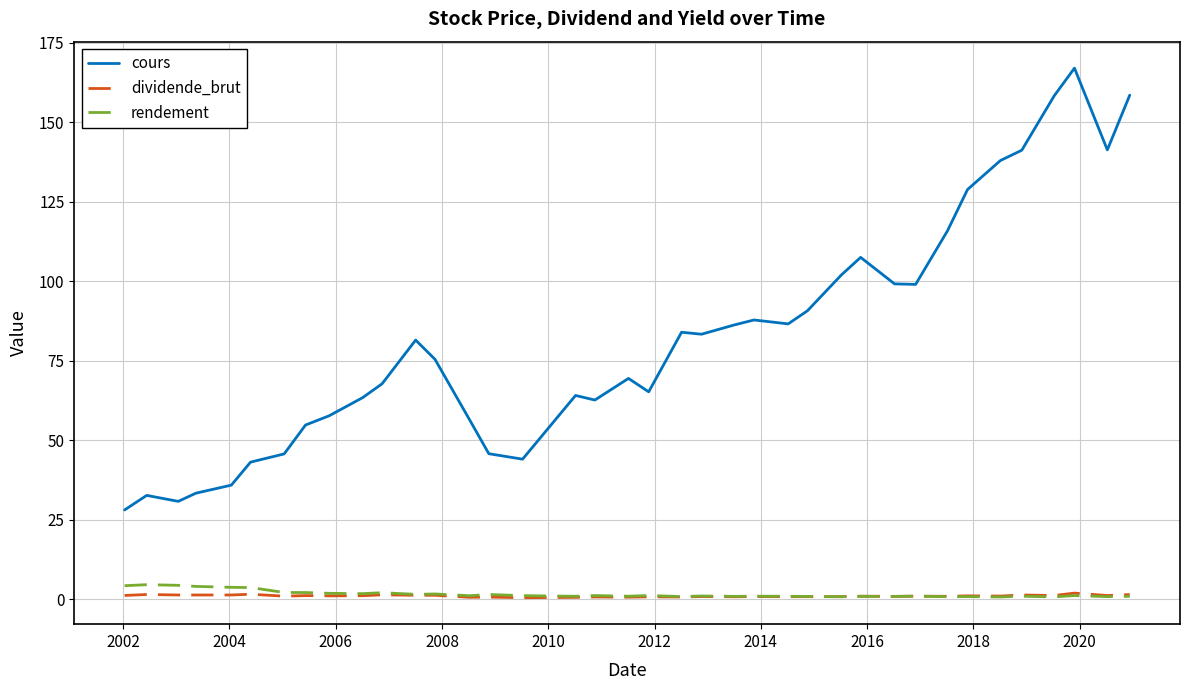

Which series has the largest total across all categories?

cours